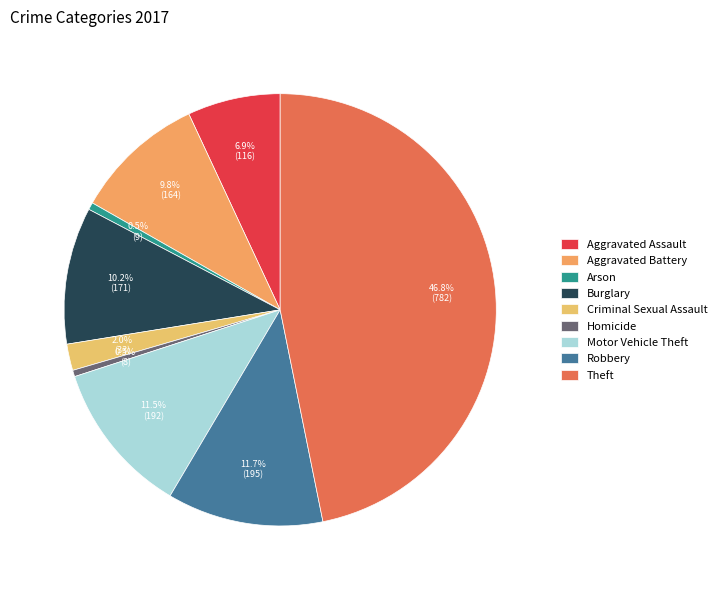

To the nearest percent, what is the difference between the largest and smallest slice percentages?

46%